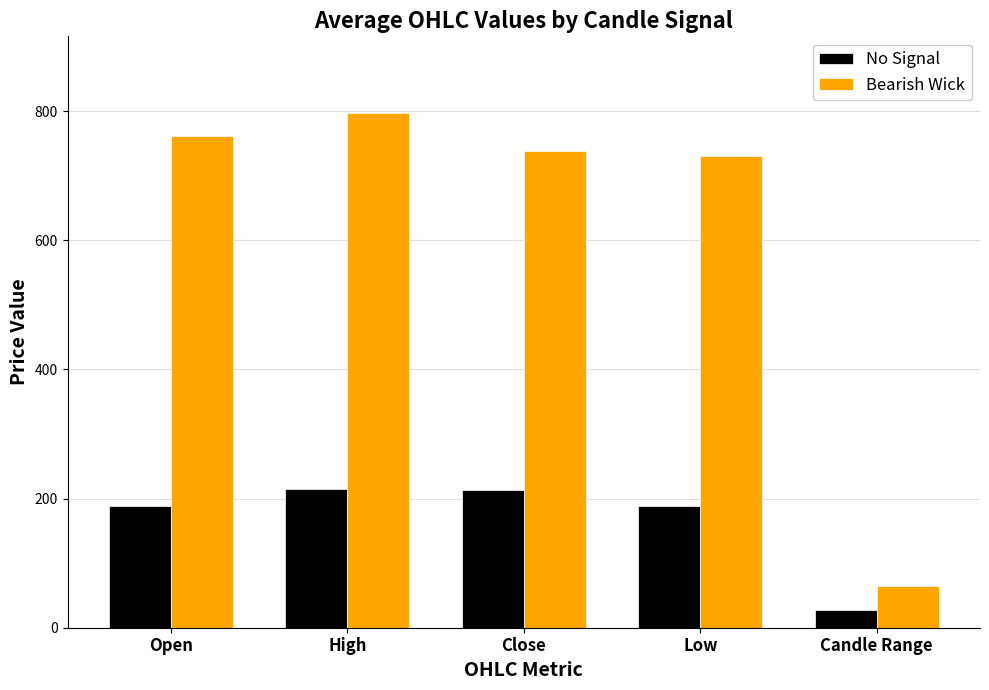

Is the value of Bearish Wick at Candle Range greater than the value of No Signal at High?

No